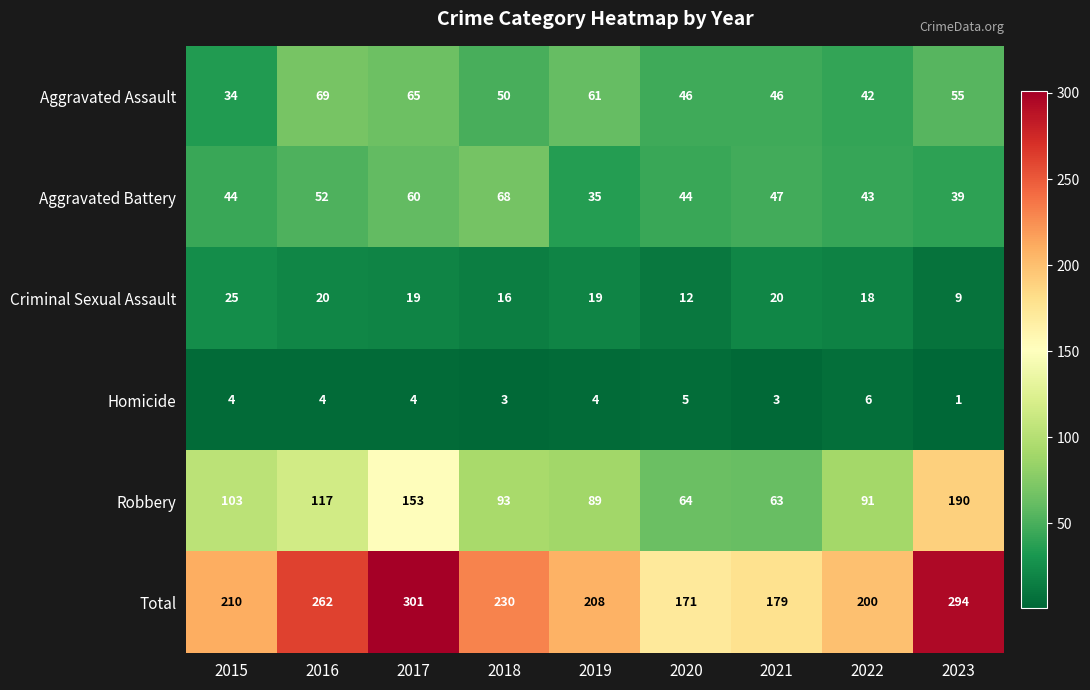

How many Homicide values are between 3 and 4?

6